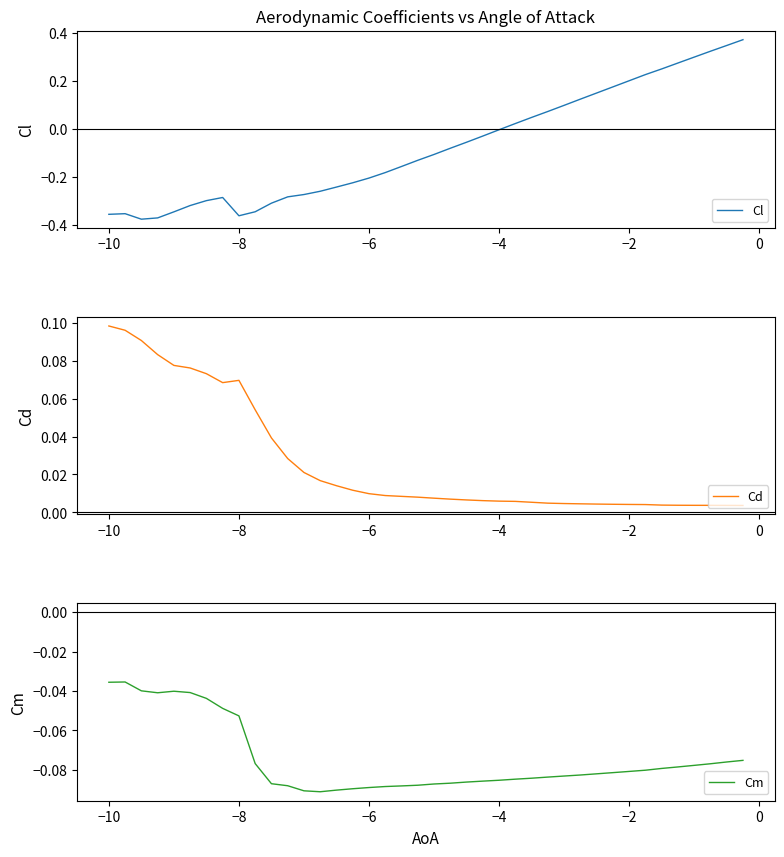

How many lines are shown in the chart?

3